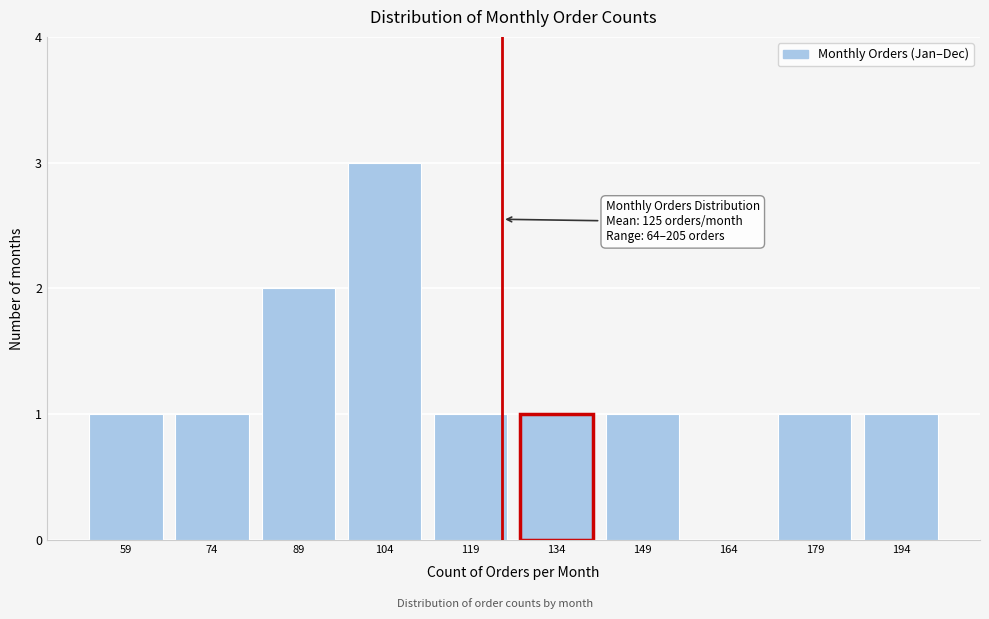

Reading left to right, what are all the values shown in this chart?

59=1	74=1	89=2	104=3	119=1	134=1	149=1	164=0	179=1	194=1